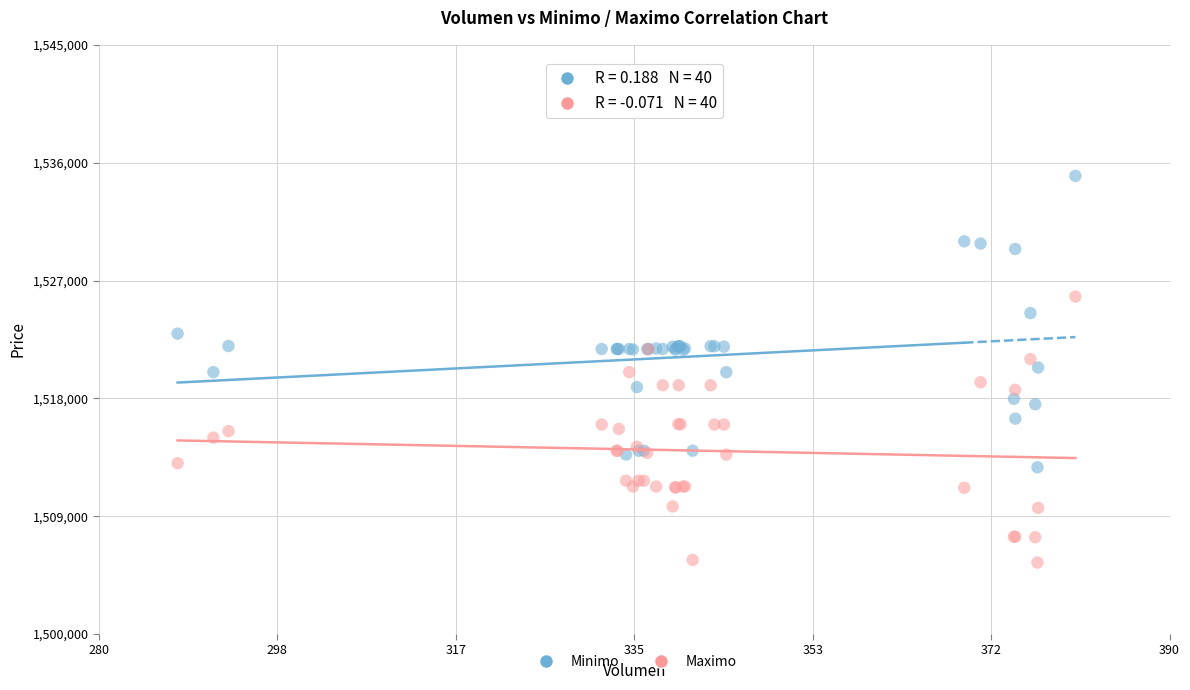

Which series contains the highest Y value?

Minimo